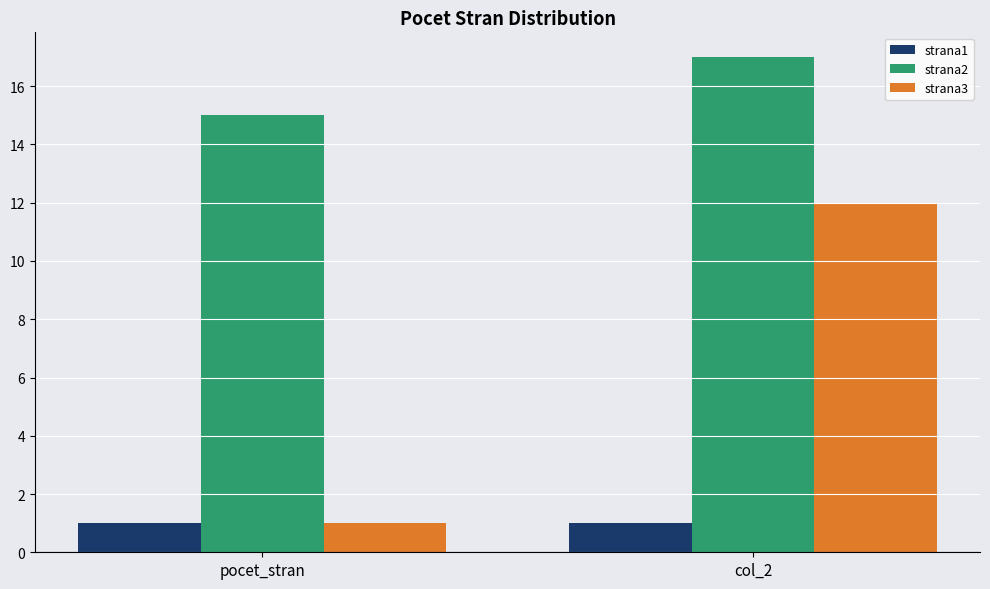

What is the label of the 2nd bar from the left?

col_2